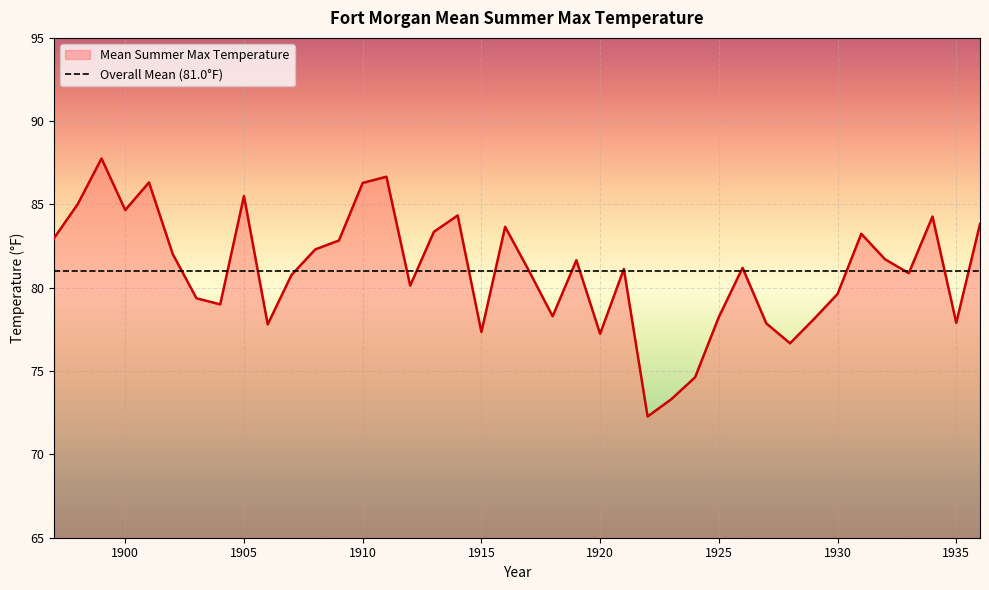

Between 1929 and 1898, which is larger?

1898